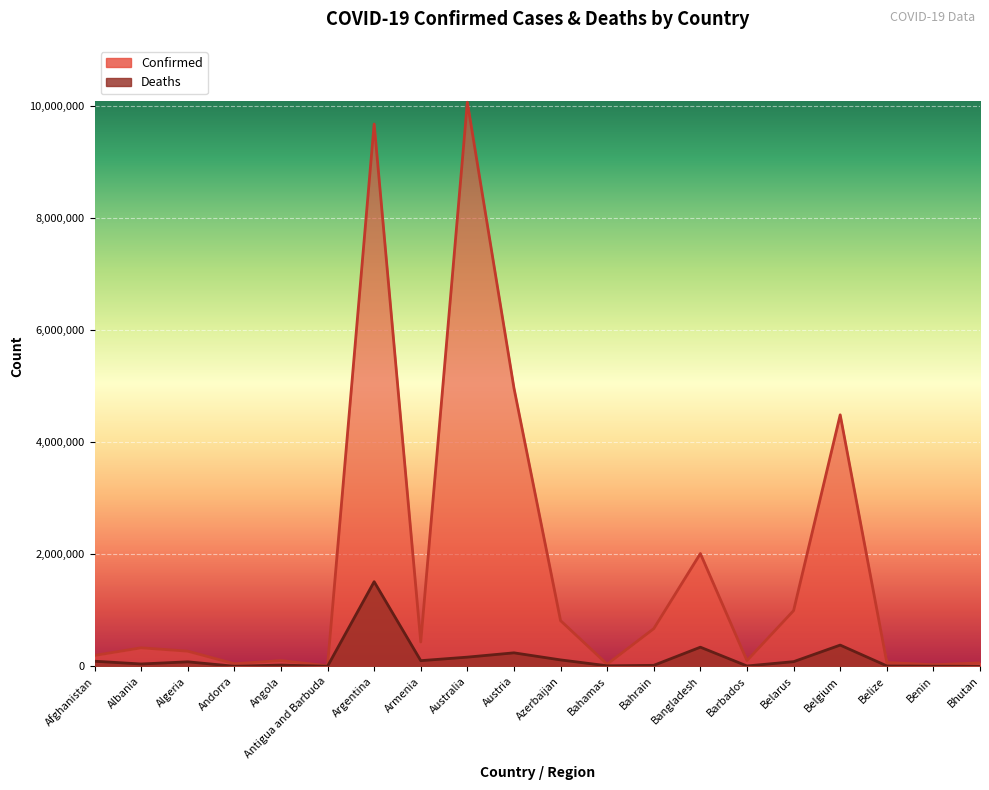

The Confirmed series shows 101397.0 at Barbados. True or false?

True